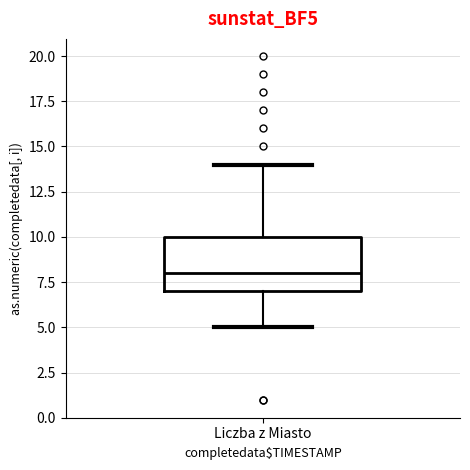

Transcribe this box plot: give where the median line is, the range the box spans, and where the two whiskers end, as read against the y-axis. The values are not printed on the chart, so give them approximately, as read against the axis.

median 8, box 7 to 10, whiskers 5 to 14